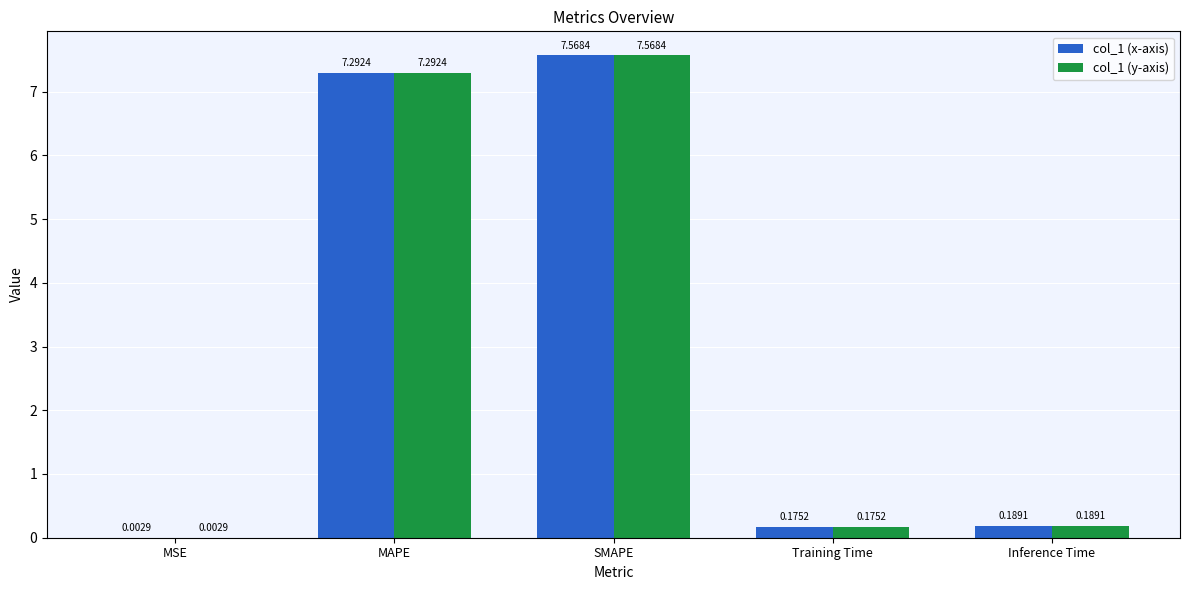

What is the maximum value shown in the chart?

7.6